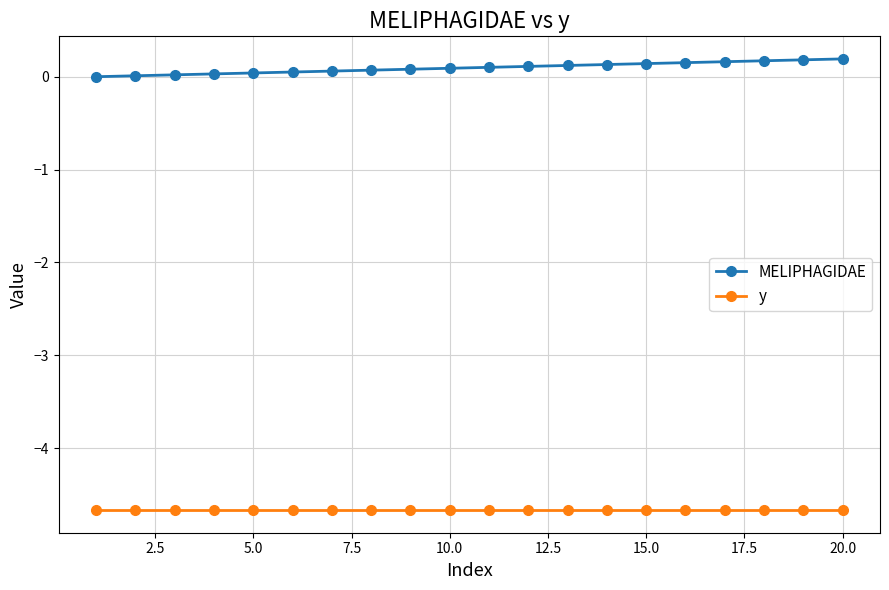

List the series in order of their overall mean, highest first.

MELIPHAGIDAE, y